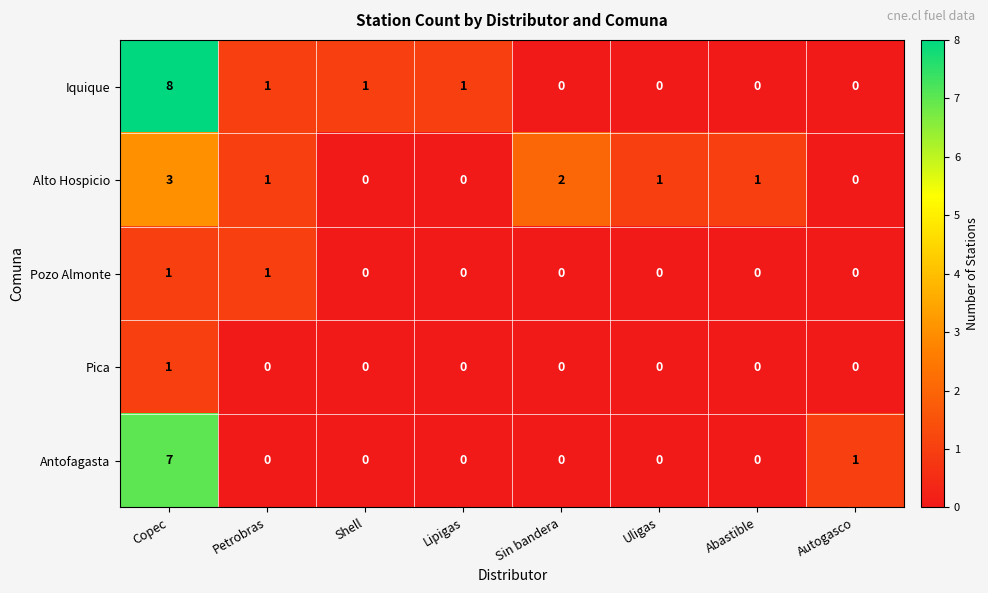

At which category does the chart reach its peak across all series?

Copec